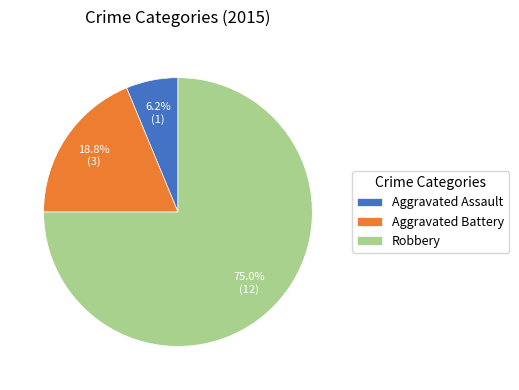

To the nearest percent, what portion does Robbery represent?

75%